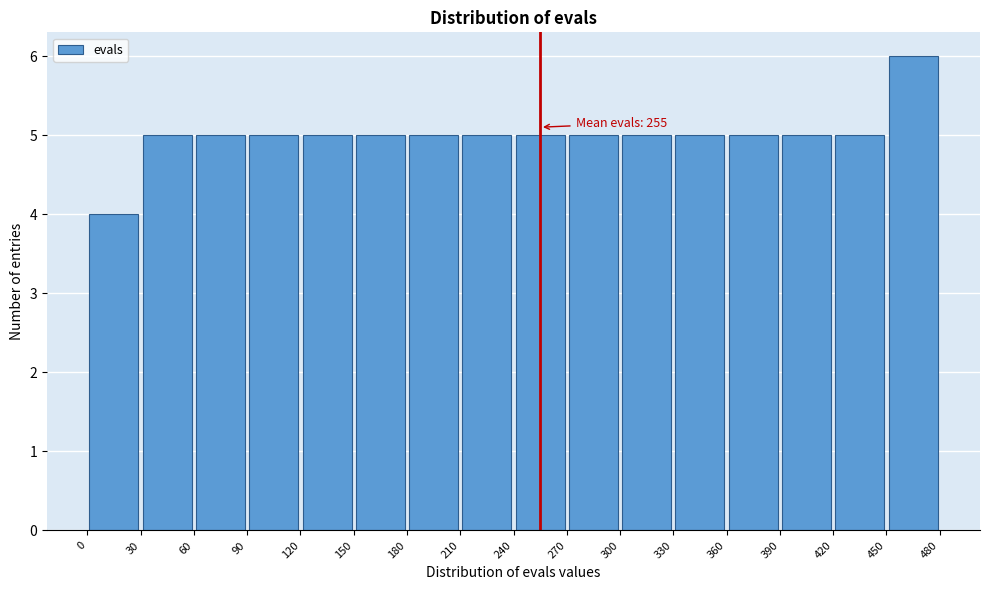

Which range on the x-axis has the tallest bar?

450 to 480